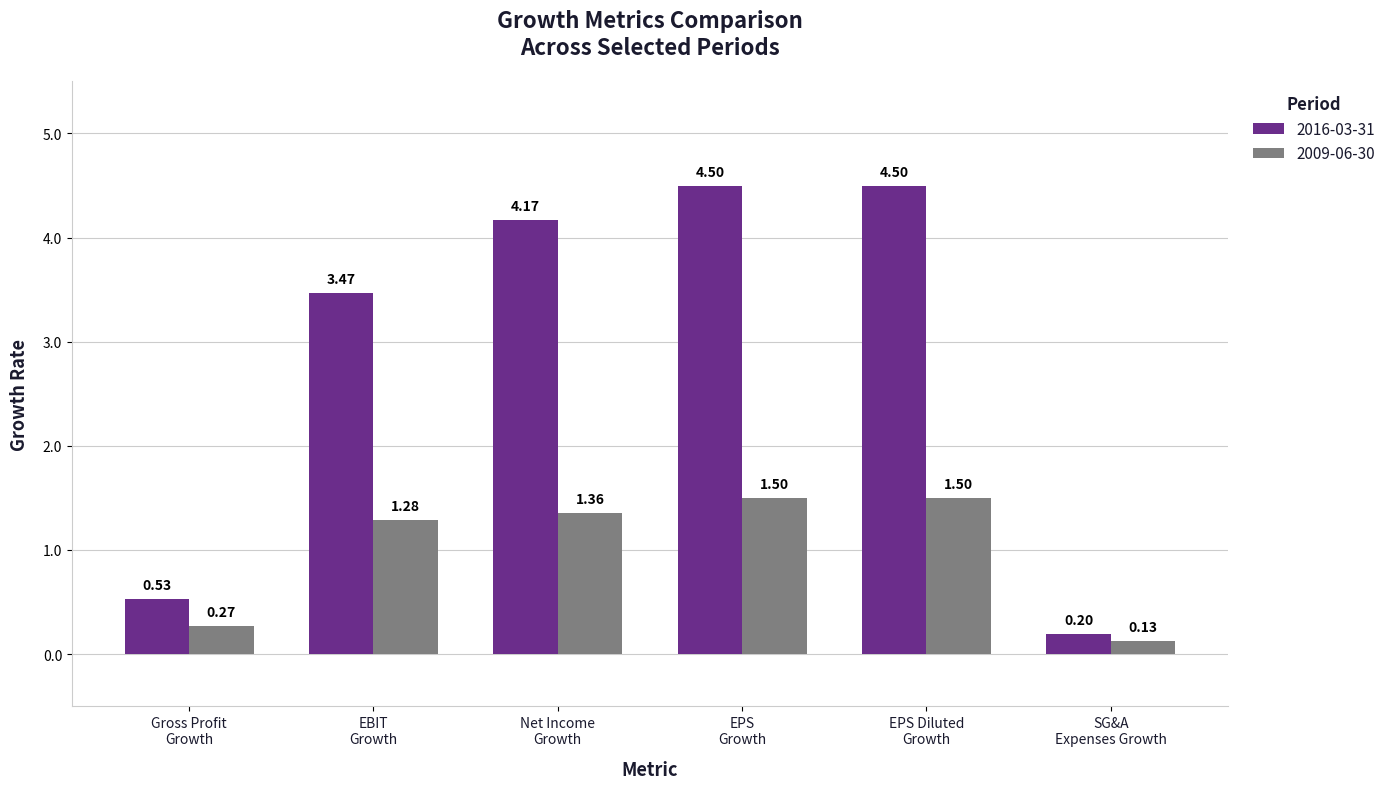

Rank the series by their maximum value, from lowest to highest.

2009-06-30, 2016-03-31